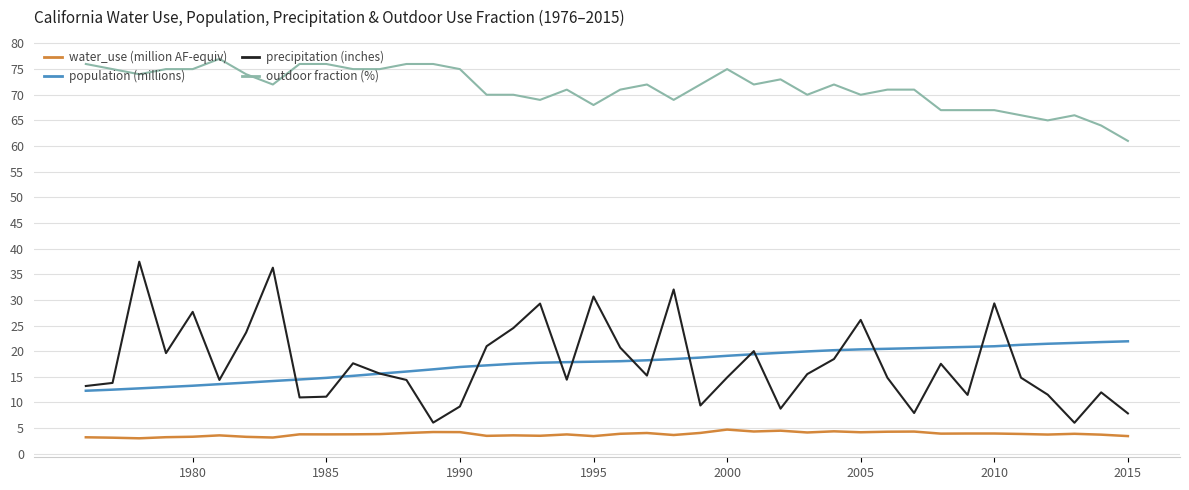

Which series has the largest total across all categories?

outdoor fraction (%)